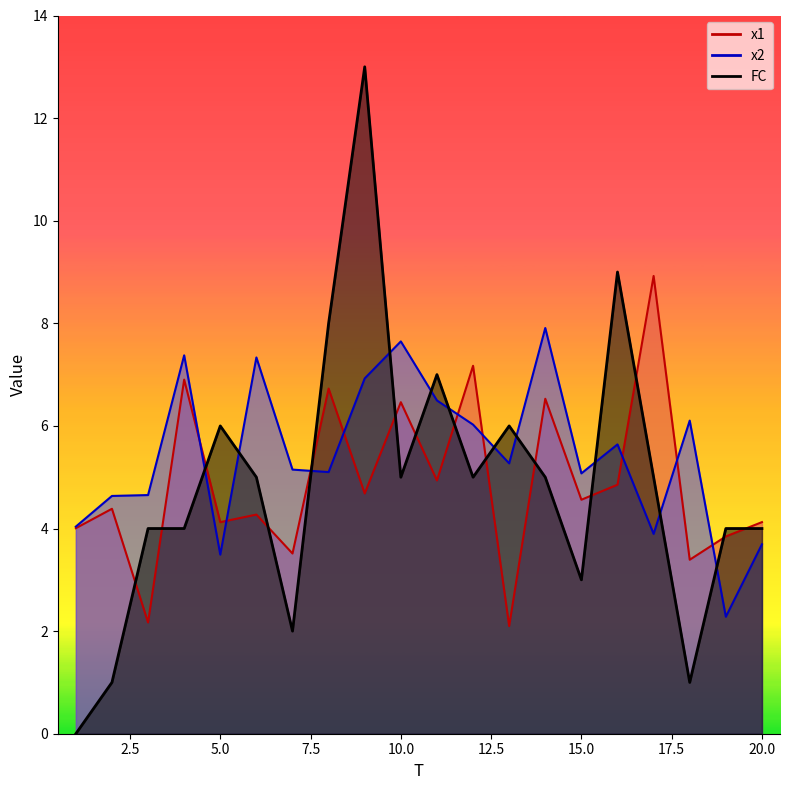

Count the number of data series in this chart.

3